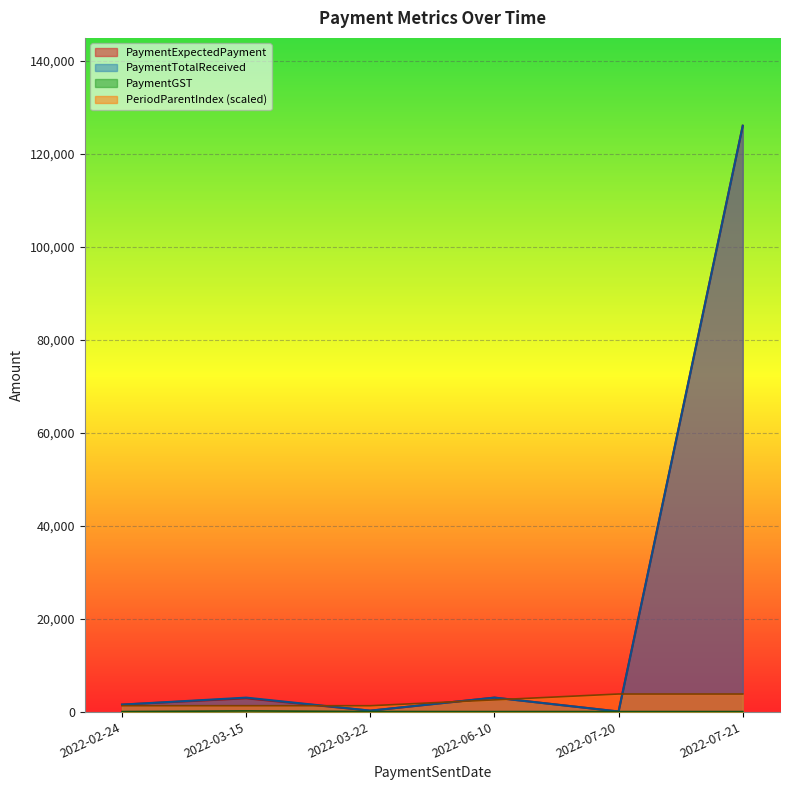

What are all the series names shown in the legend?

PaymentExpectedPayment, PaymentTotalReceived, PaymentGST, PeriodParentIndex